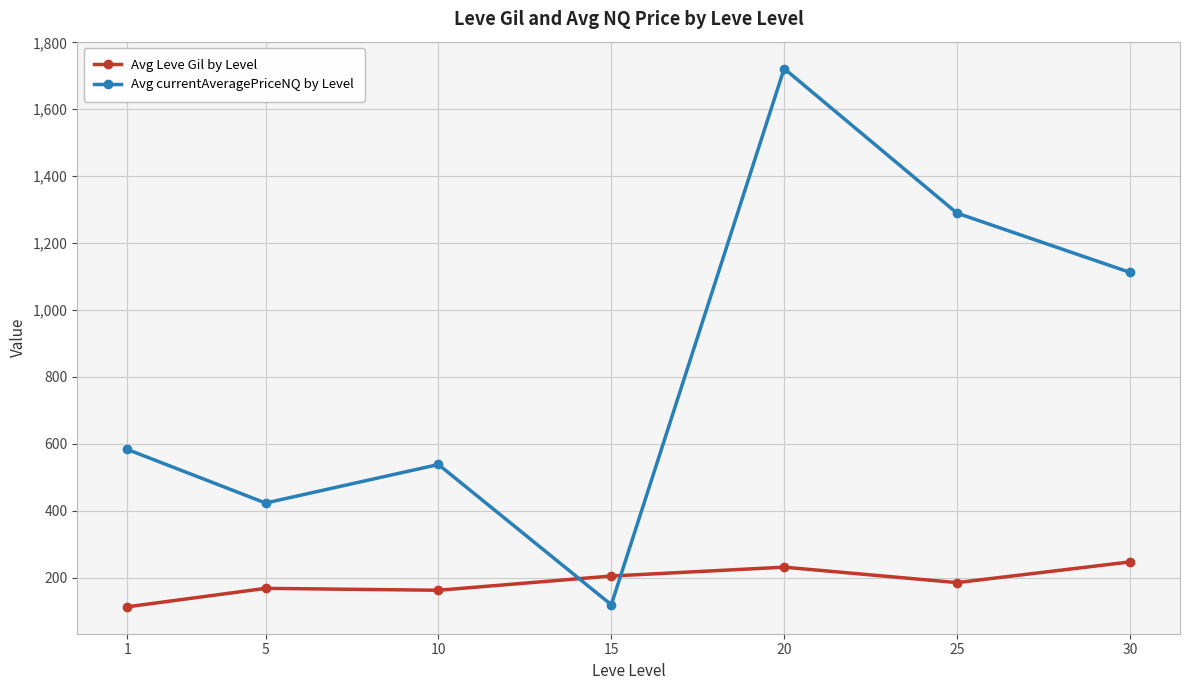

What is the smallest value displayed?

113.0